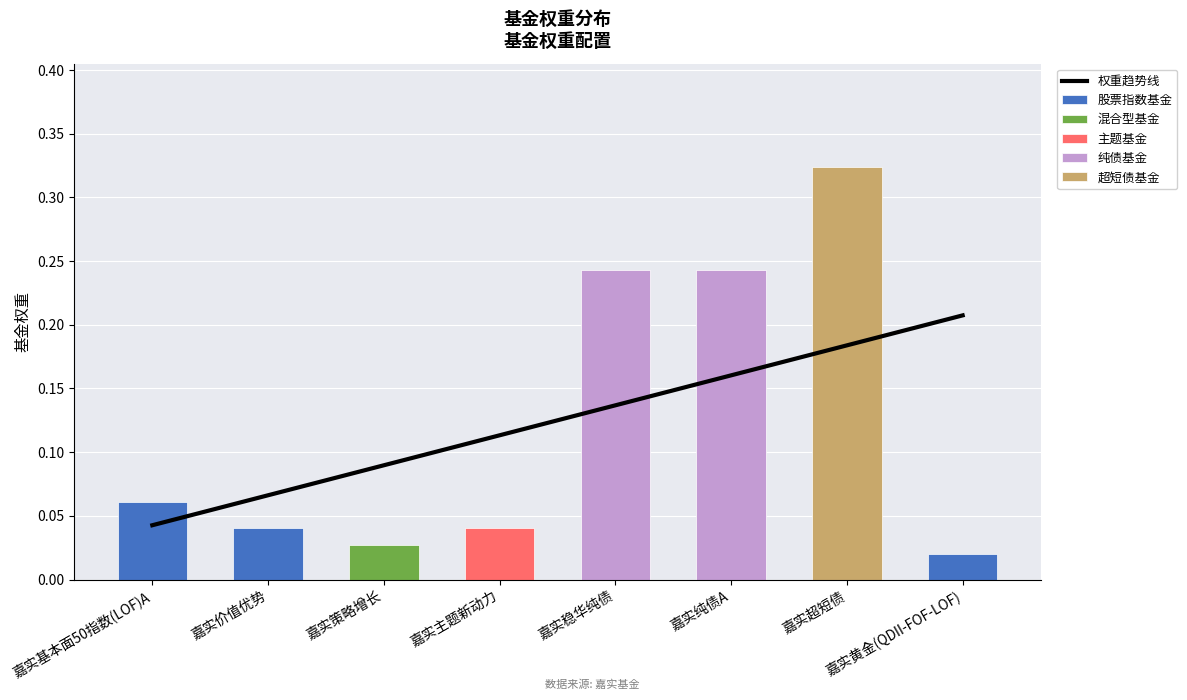

What is the maximum value shown in the chart?

0.3